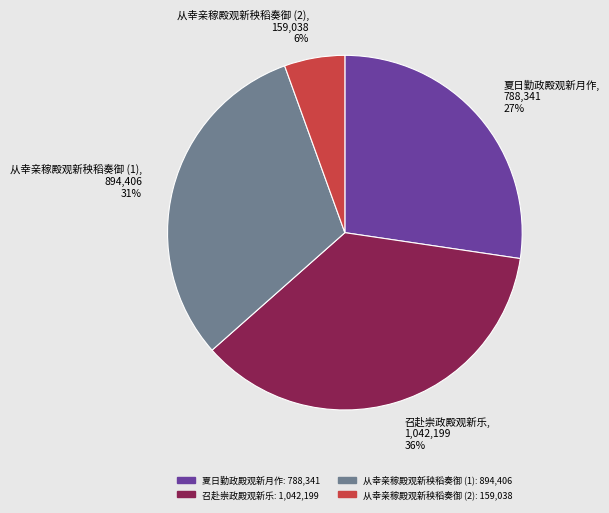

Does any single category account for the majority?

No